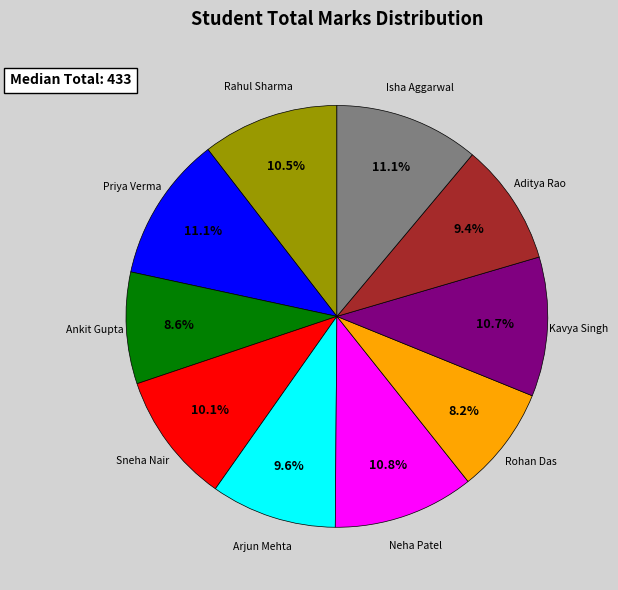

Is there a majority slice in this chart?

No